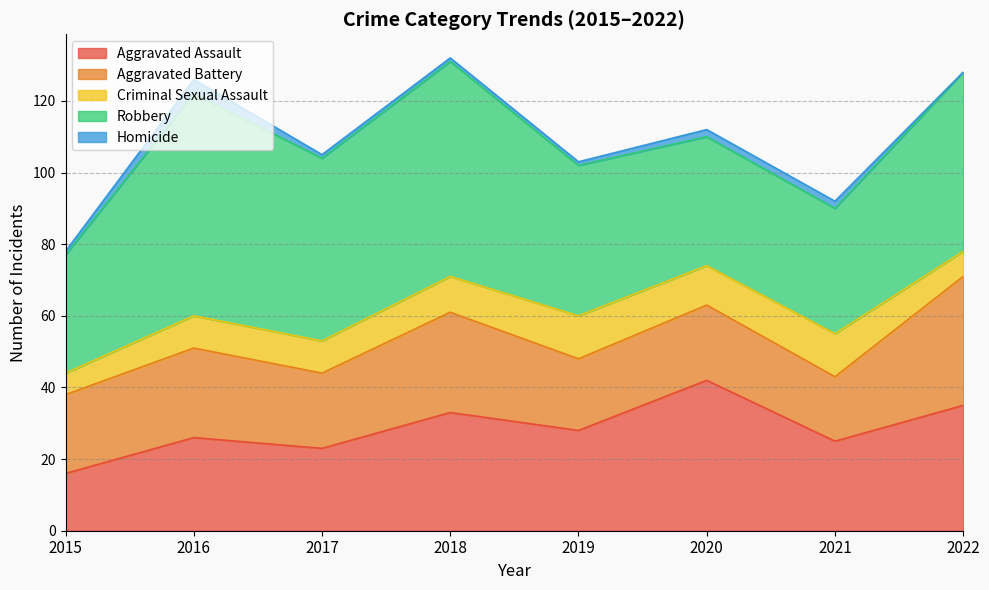

True or false: Aggravated Assault and Criminal Sexual Assault intersect in this chart.

False